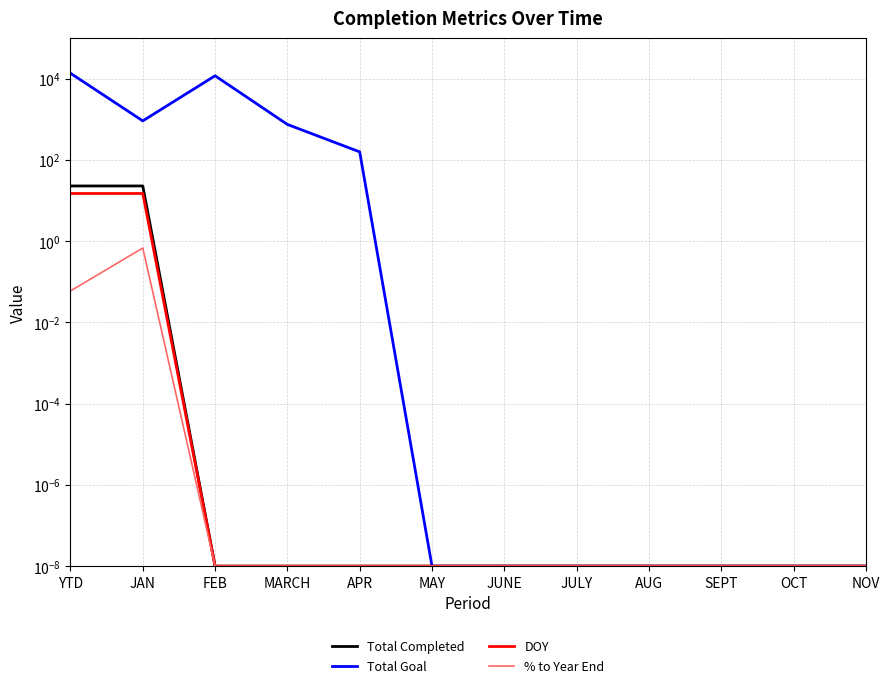

At how many categories does at least one series exceed 5172?

2